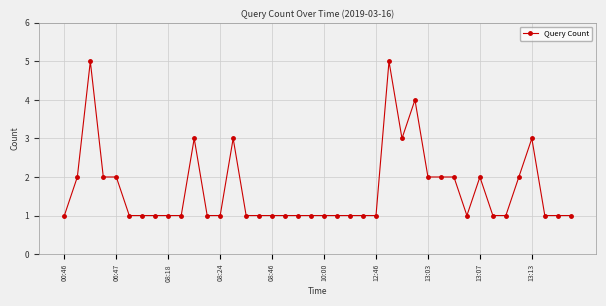

True or false: the data has more than 0 interior local peaks.

True